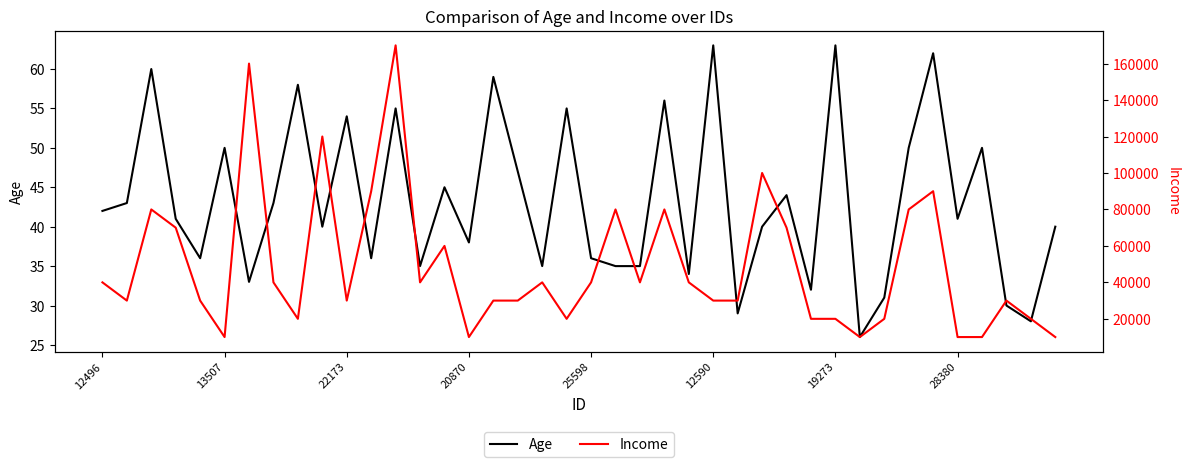

The Age series shows 18 at 25598. True or false?

False